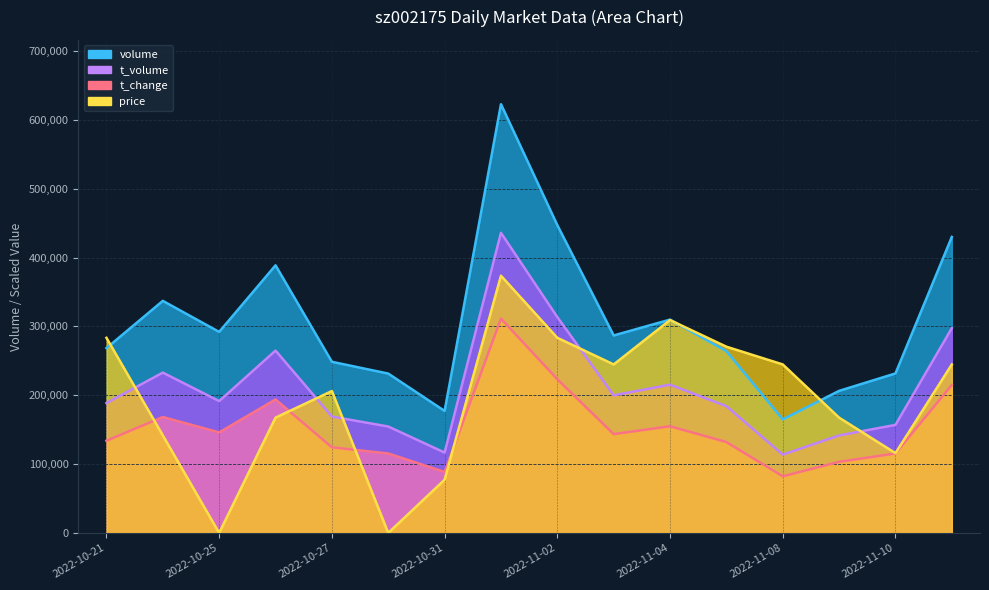

What position from the left is 2022-10-24?

2